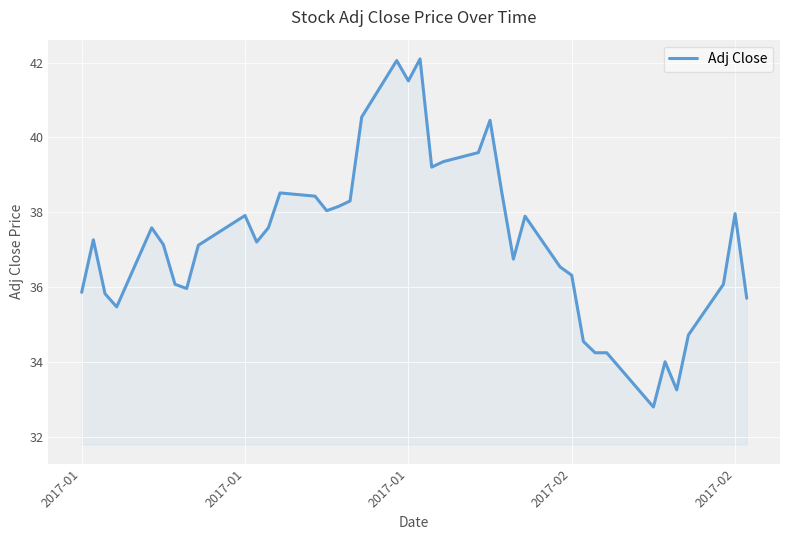

What is the maximum value shown in the chart?

42.1